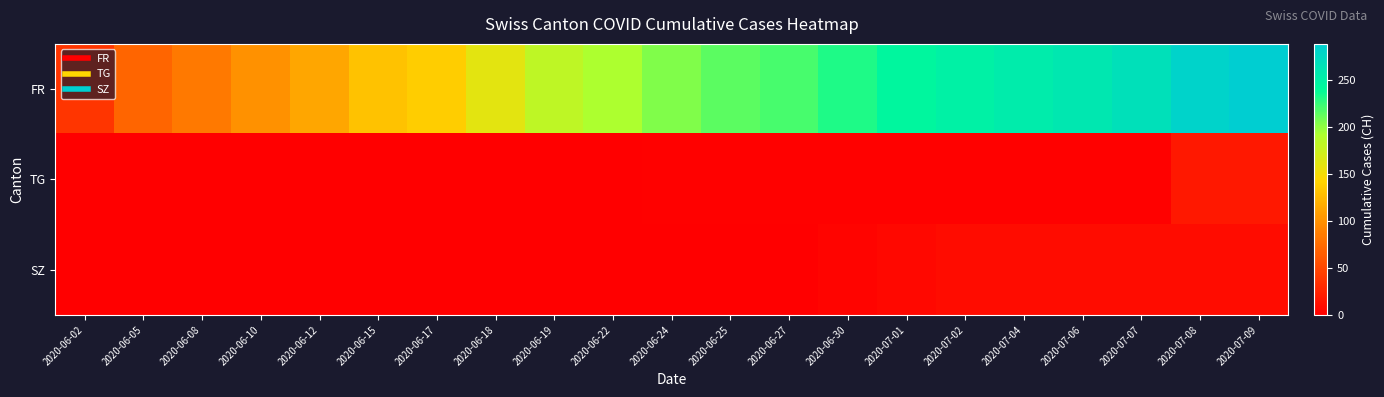

Which series has the largest range (max minus min)?

FR